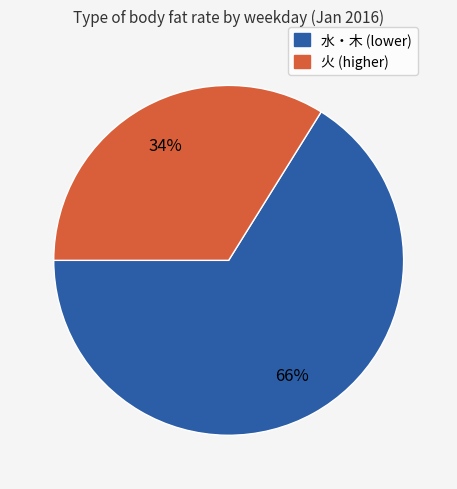

Does any single category account for the majority?

Yes